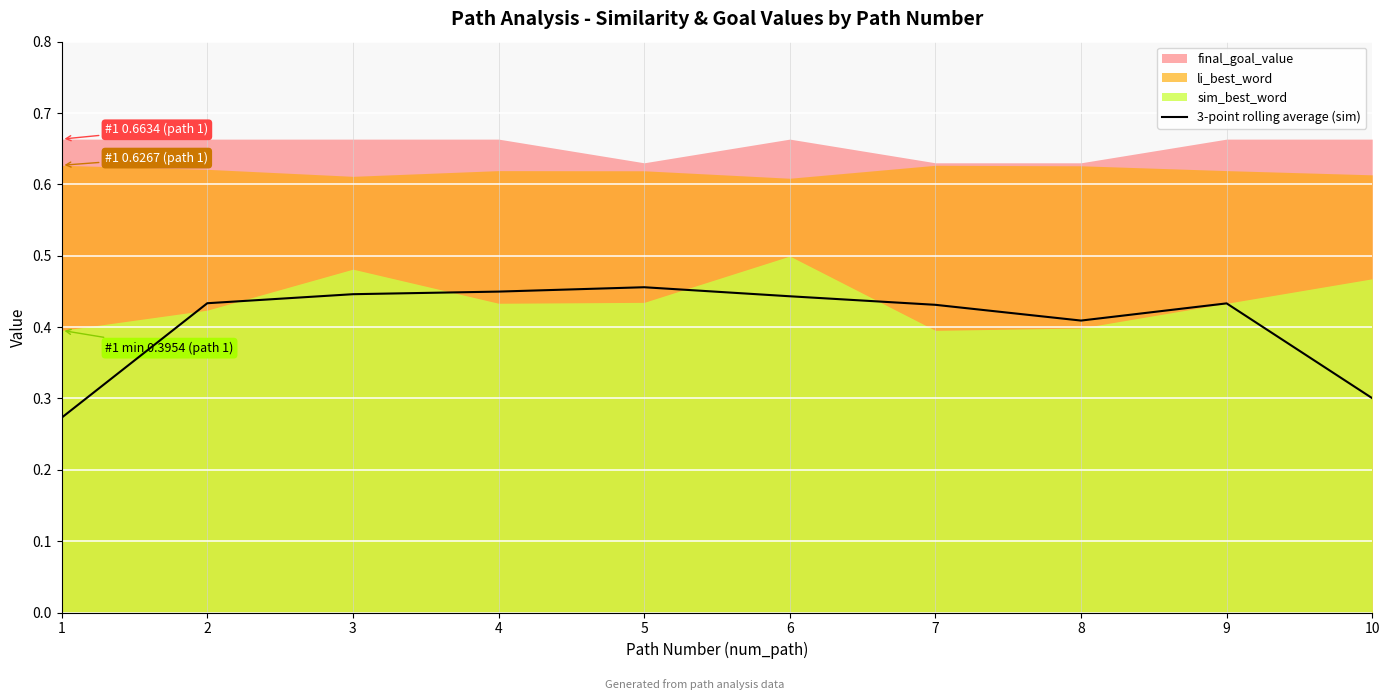

What is the value of the 8th point from the left?

0.4